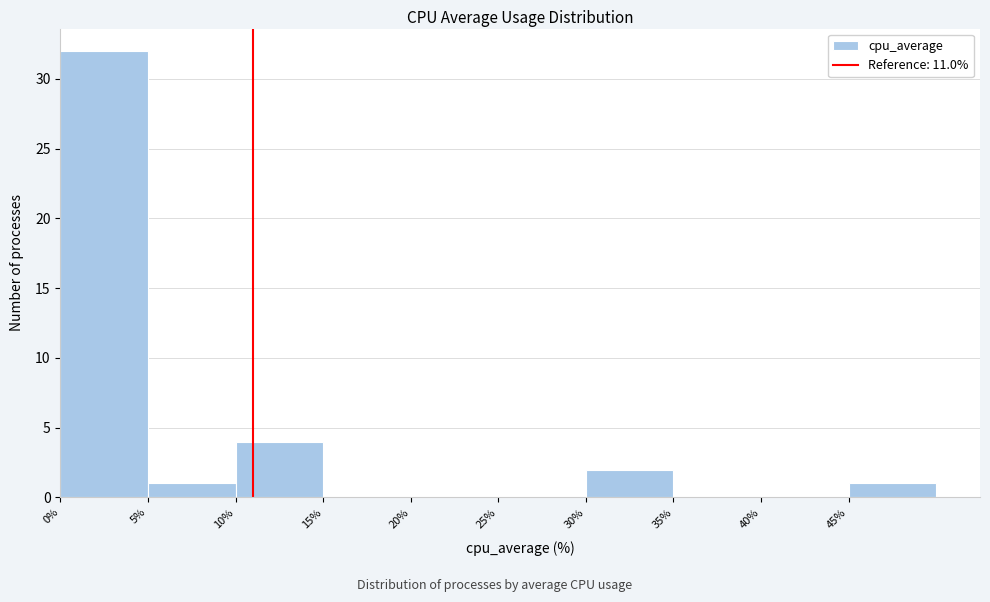

Reading left to right, transcribe this chart: for each bar, give the range it covers on the x-axis and its height. The values are not printed on the chart, so give them approximately, as read against the axis.

0 to 5: 32
5 to 10: 1
10 to 15: 4
15 to 20: 0
20 to 25: 0
25 to 30: 0
30 to 35: 2
35 to 40: 0
40 to 45: 0
45 to 50: 1